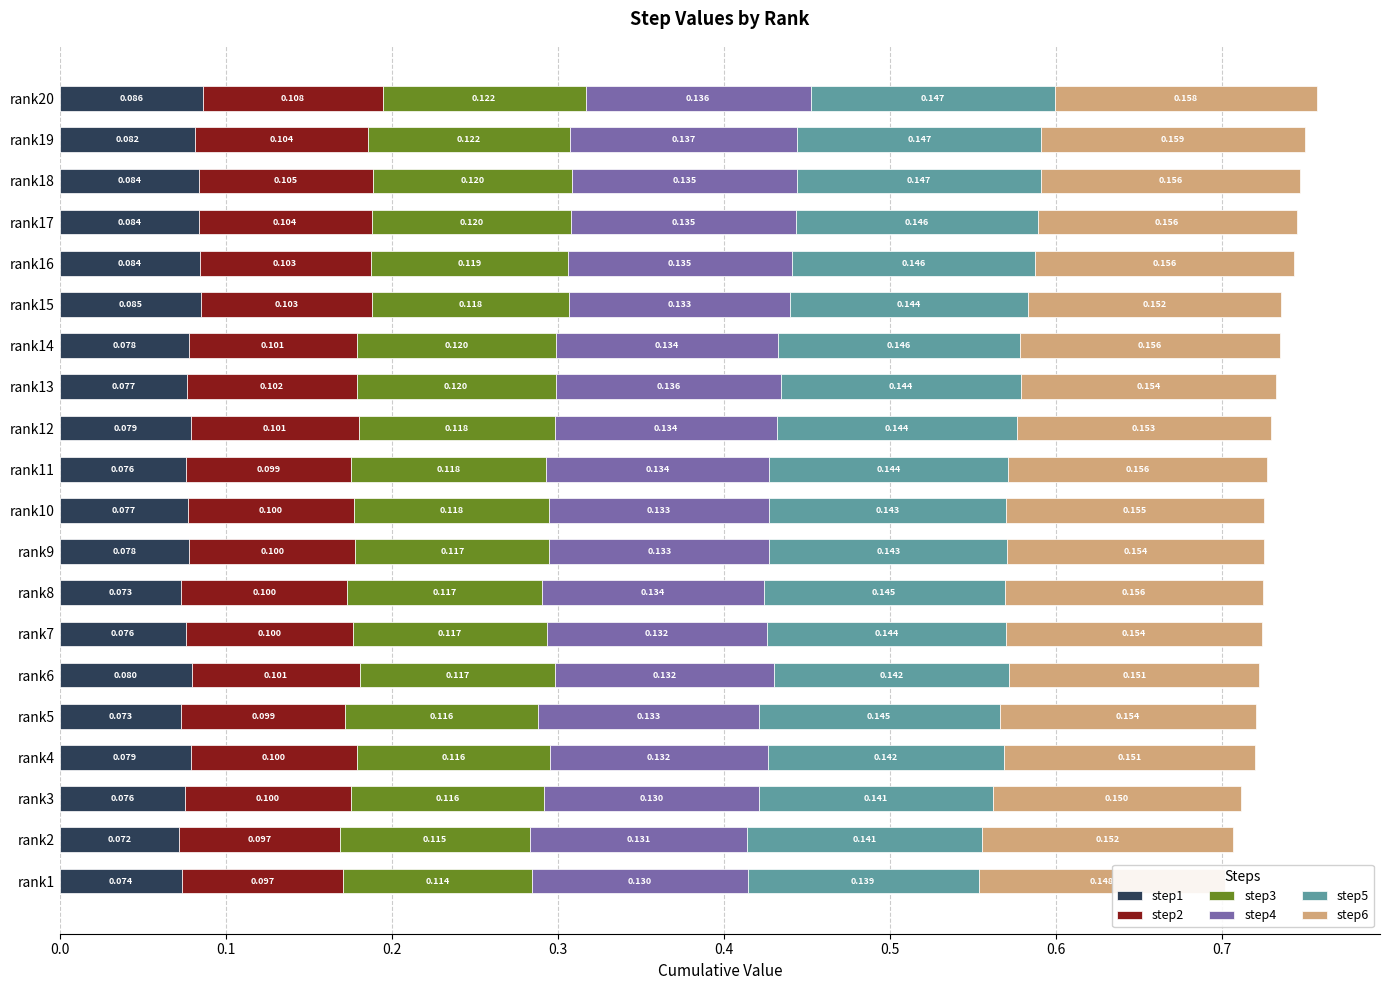

Between rank12 and rank17, which is larger?

rank17